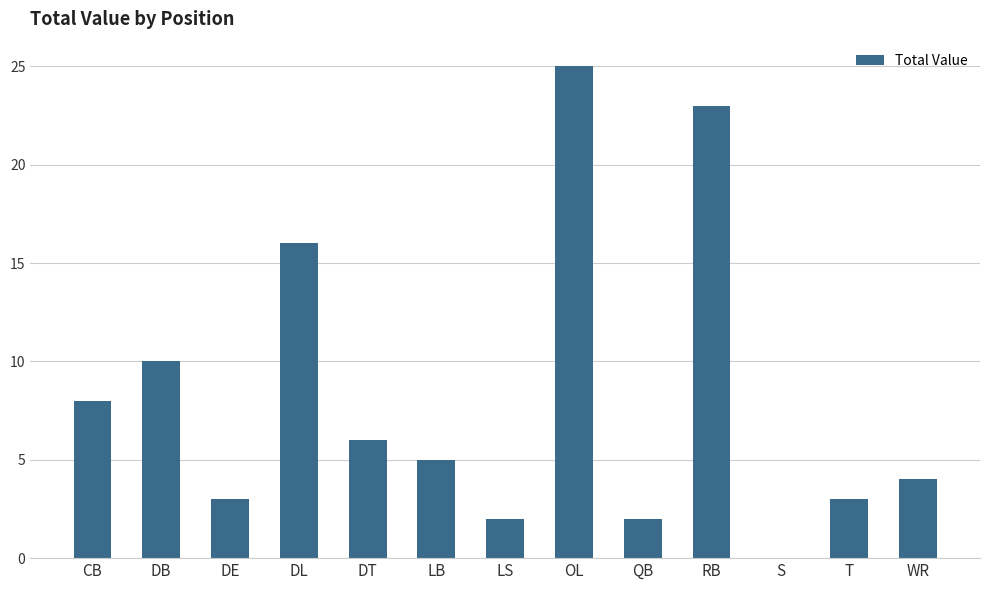

Count the number of categories in the chart.

13